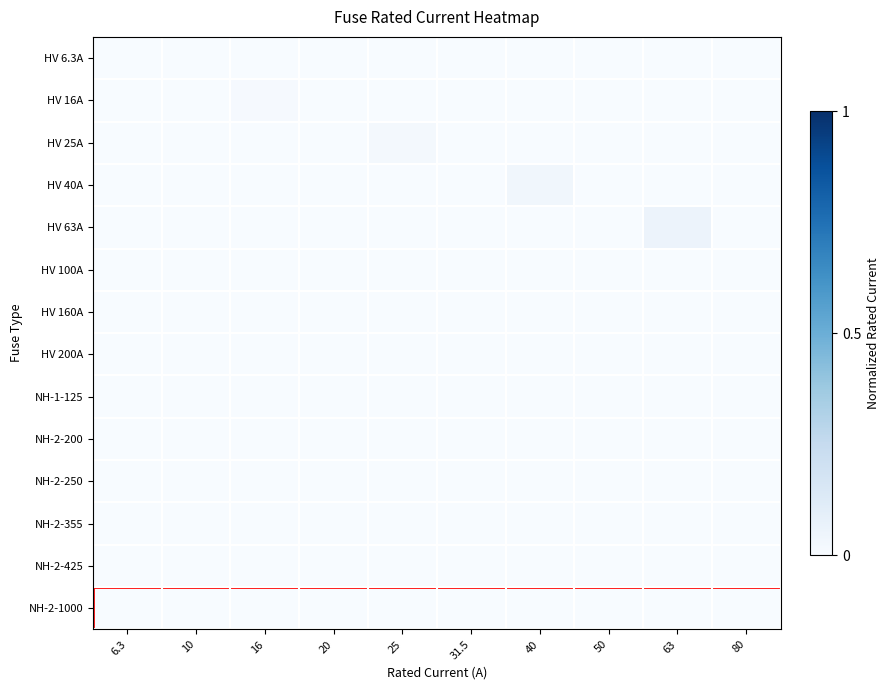

Reading left to right, what are all the values shown in this chart?

row_0: 6.3=0.0	10=0.0	16=0.0	20=0.0	25=0.0	31.5=0.0	40=0.0	50=0.0	63=0.0	80=0.0
row_1: 6.3=0.0	10=0.0	16=0.0	20=0.0	25=0.0	31.5=0.0	40=0.0	50=0.0	63=0.0	80=0.0
row_2: 6.3=0.0	10=0.0	16=0.0	20=0.0	25=0.0	31.5=0.0	40=0.0	50=0.0	63=0.0	80=0.0
row_3: 6.3=0.0	10=0.0	16=0.0	20=0.0	25=0.0	31.5=0.0	40=0.0	50=0.0	63=0.0	80=0.0
row_4: 6.3=0.0	10=0.0	16=0.0	20=0.0	25=0.0	31.5=0.0	40=0.0	50=0.0	63=0.1	80=0.0
row_5: 6.3=0.0	10=0.0	16=0.0	20=0.0	25=0.0	31.5=0.0	40=0.0	50=0.0	63=0.0	80=0.0
row_6: 6.3=0.0	10=0.0	16=0.0	20=0.0	25=0.0	31.5=0.0	40=0.0	50=0.0	63=0.0	80=0.0
row_7: 6.3=0.0	10=0.0	16=0.0	20=0.0	25=0.0	31.5=0.0	40=0.0	50=0.0	63=0.0	80=0.0
row_8: 6.3=0.0	10=0.0	16=0.0	20=0.0	25=0.0	31.5=0.0	40=0.0	50=0.0	63=0.0	80=0.0
row_9: 6.3=0.0	10=0.0	16=0.0	20=0.0	25=0.0	31.5=0.0	40=0.0	50=0.0	63=0.0	80=0.0
row_10: 6.3=0.0	10=0.0	16=0.0	20=0.0	25=0.0	31.5=0.0	40=0.0	50=0.0	63=0.0	80=0.0
row_11: 6.3=0.0	10=0.0	16=0.0	20=0.0	25=0.0	31.5=0.0	40=0.0	50=0.0	63=0.0	80=0.0
row_12: 6.3=0.0	10=0.0	16=0.0	20=0.0	25=0.0	31.5=0.0	40=0.0	50=0.0	63=0.0	80=0.0
row_13: 6.3=0.0	10=0.0	16=0.0	20=0.0	25=0.0	31.5=0.0	40=0.0	50=0.0	63=0.0	80=0.0